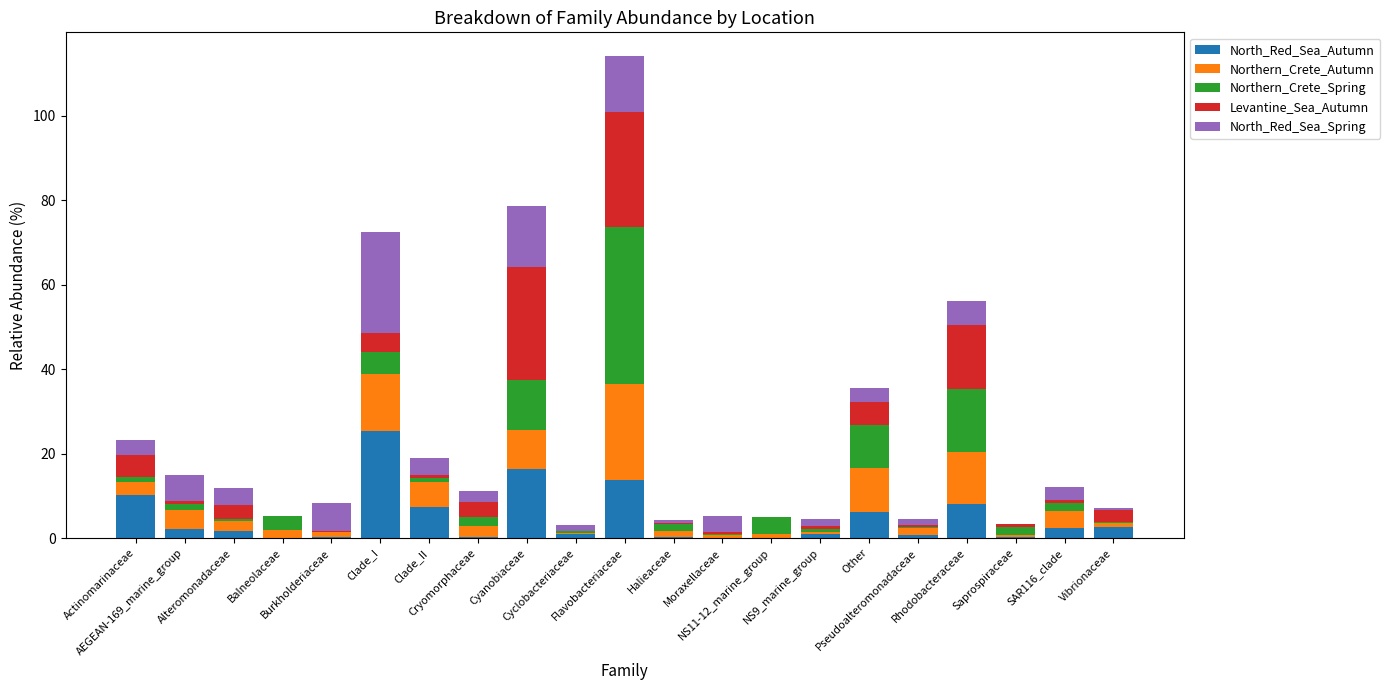

What is the sum of all North_Red_Sea_Autumn values?

100.0